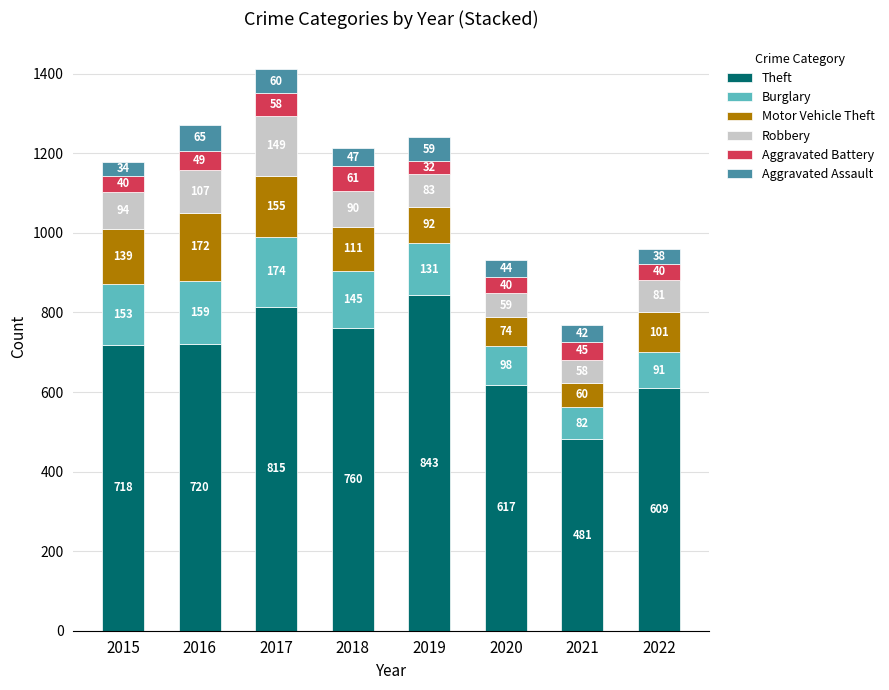

Rank the categories by Theft value from highest to lowest.

2019, 2017, 2018, 2016, 2015, 2020, 2022, 2021